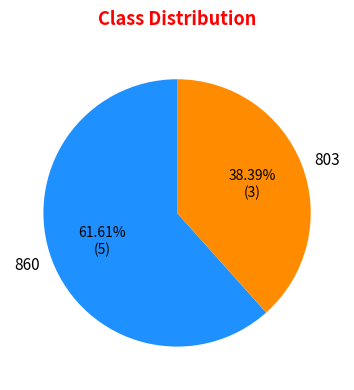

Between 860 and 803, which is larger?

860